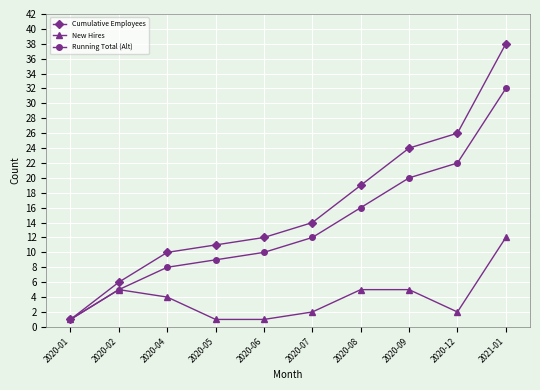

Does the chart display data point markers on the line(s)?

Yes